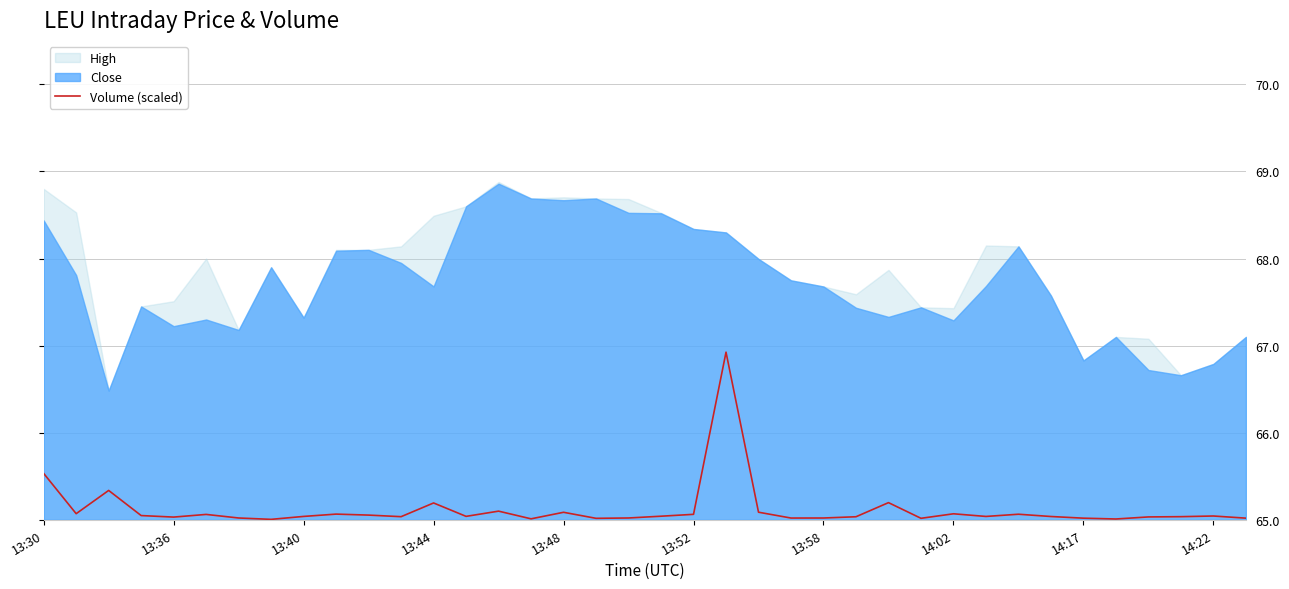

What is the average value?

65.1